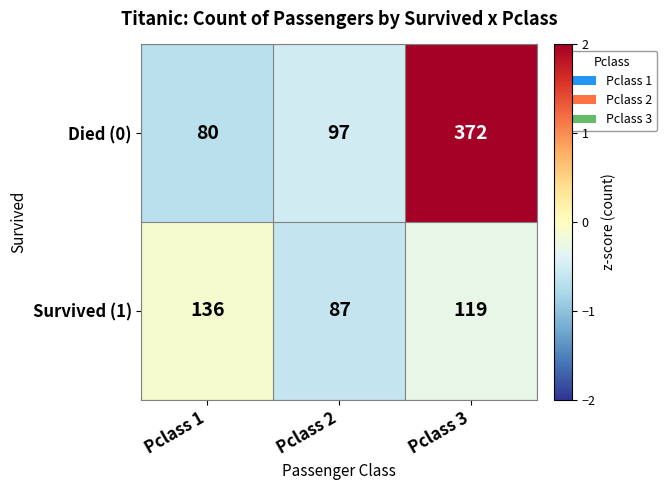

The Survived (1) series shows 136 at Pclass 1. True or false?

True